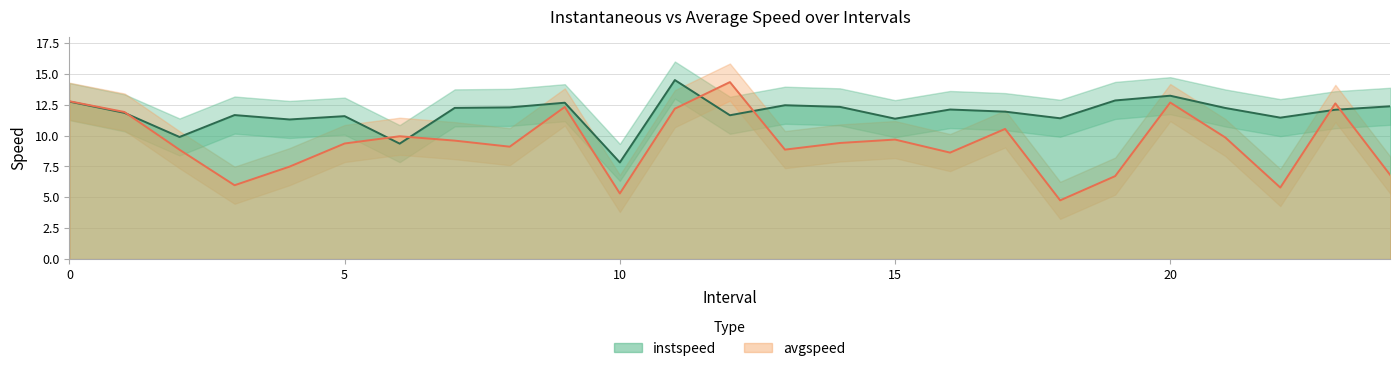

In instspeed, how many points are lower than both neighbors (excluding endpoints)?

8